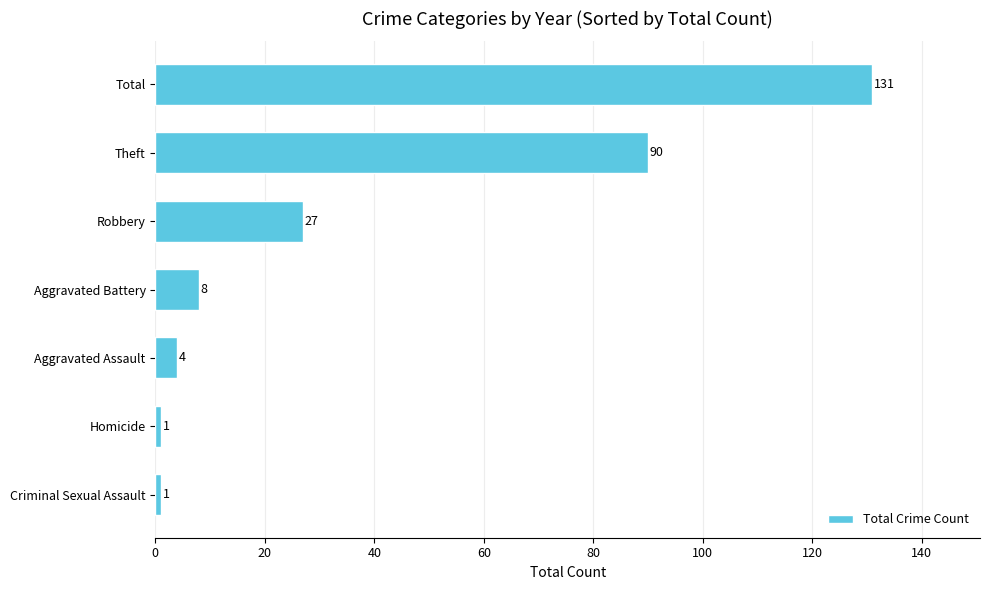

What is the difference between the maximum and second lowest values?

130